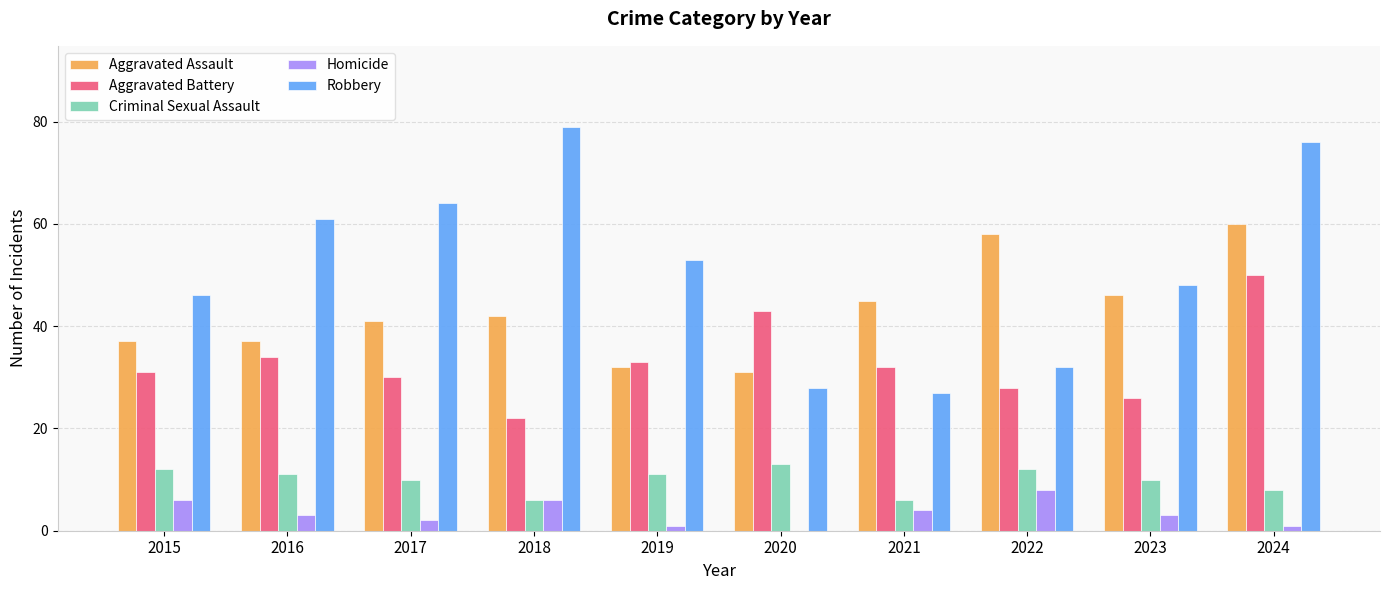

What is the sum of all Aggravated Battery values?

329